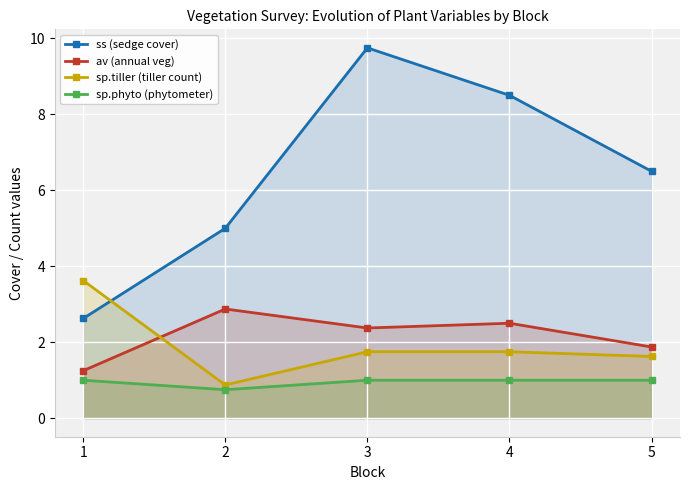

How many lines are shown in the chart?

4